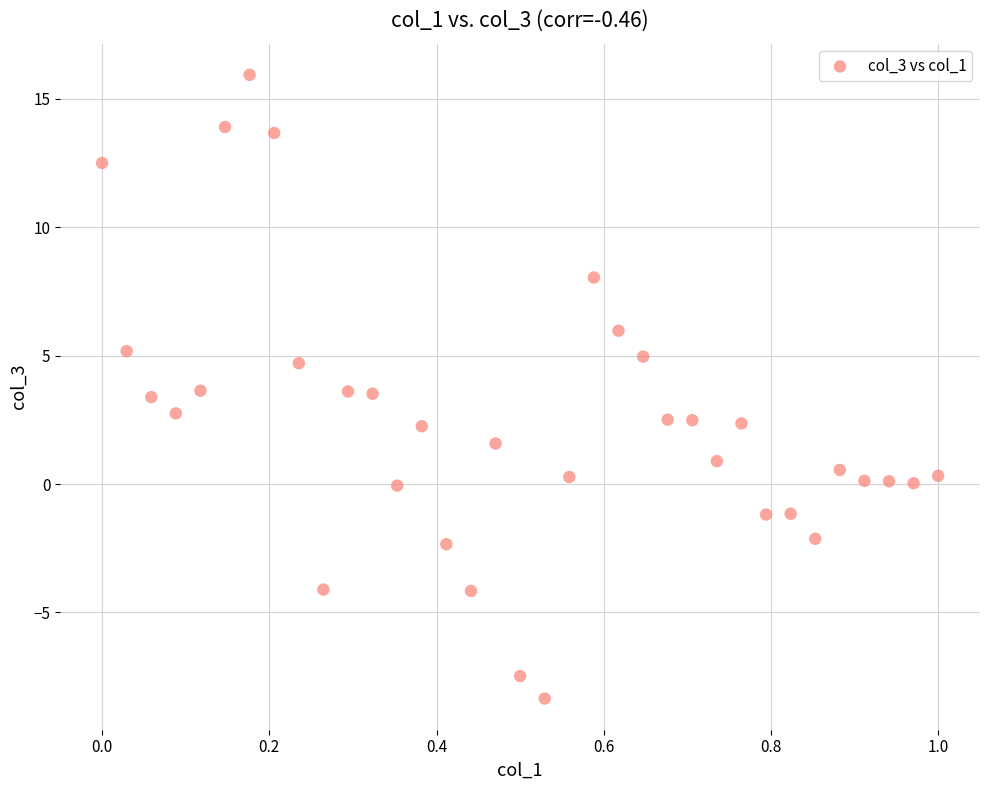

What is the range of X values (max minus min)?

1.0